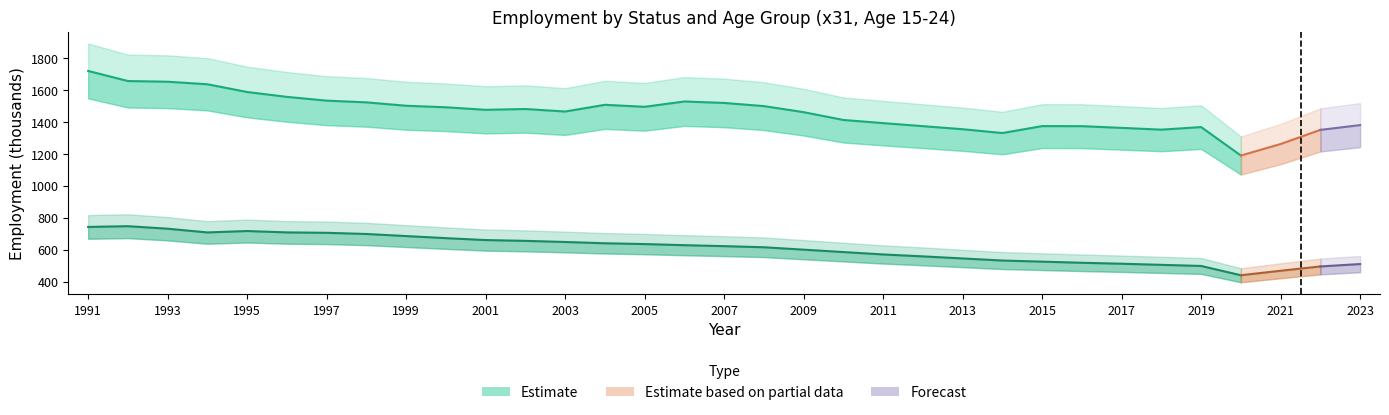

Reading left to right, transcribe all the data shown in this chart.

ees_y15_24: 1991=1717.8	1992=1654.7	1993=1650.4	1994=1634.6	1995=1586.2	1996=1555.7	1997=1532.1	1998=1521.3	1999=1500.2	2000=1490.6	2001=1474.7	2002=1479.8	2003=1464.0	2004=1505.9	2005=1493.6	2006=1526.8	2007=1517.8	2008=1497.8	2009=1460.0	2010=1411.3	2011=1391.5	2012=1372.5	2013=1353.4	2014=1329.4	2015=1372.8	2016=1372.4	2017=1361.7	2018=1350.7	2019=1366.7	2020=1188.8	2021=1260.8	2022=1349.3	2023=1379.1
slf_y15_24: 1991=742.2	1992=746.7	1993=731.1	1994=707.7	1995=716.5	1996=708.0	1997=705.3	1998=698.0	1999=685.0	2000=672.0	2001=660.0	2002=655.0	2003=648.0	2004=640.0	2005=635.0	2006=628.0	2007=622.0	2008=615.0	2009=600.0	2010=585.0	2011=570.0	2012=558.0	2013=545.0	2014=532.0	2015=525.0	2016=518.0	2017=512.0	2018=505.0	2019=498.0	2020=440.0	2021=468.0	2022=495.0	2023=510.0